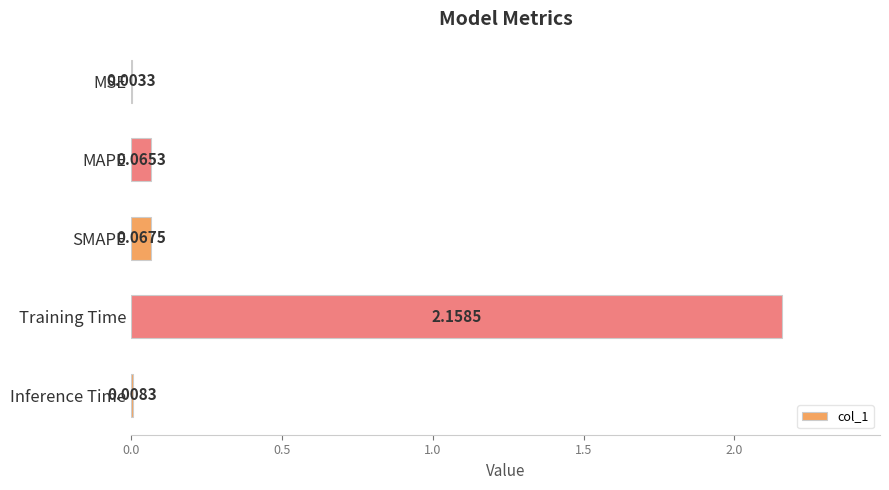

Where is the data nearest to the value 1?

SMAPE